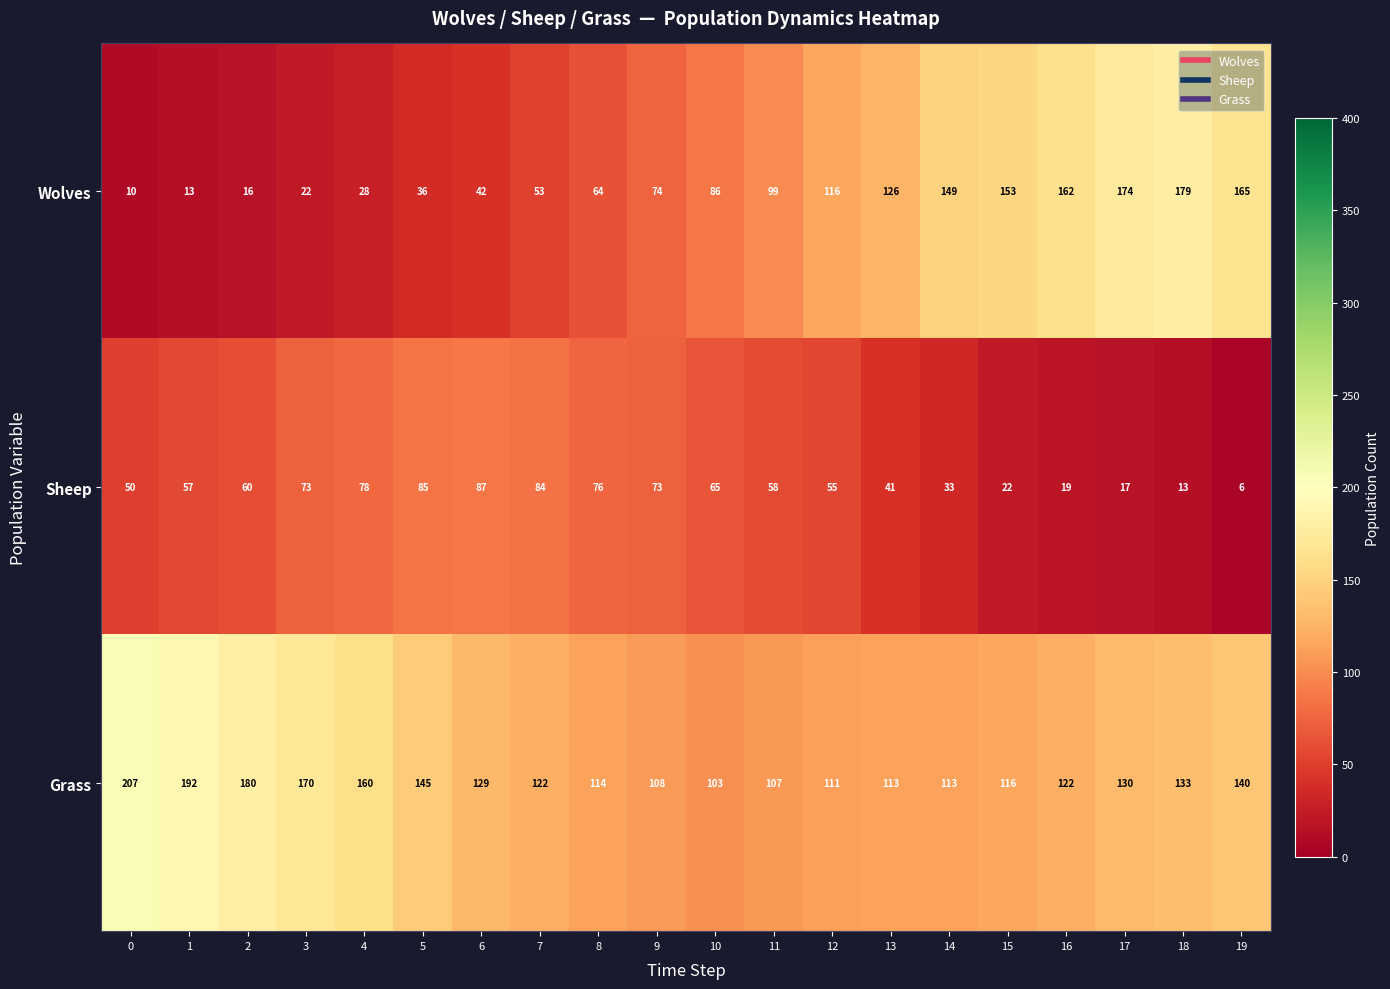

What is the spread (max minus min) of values at 8?

50